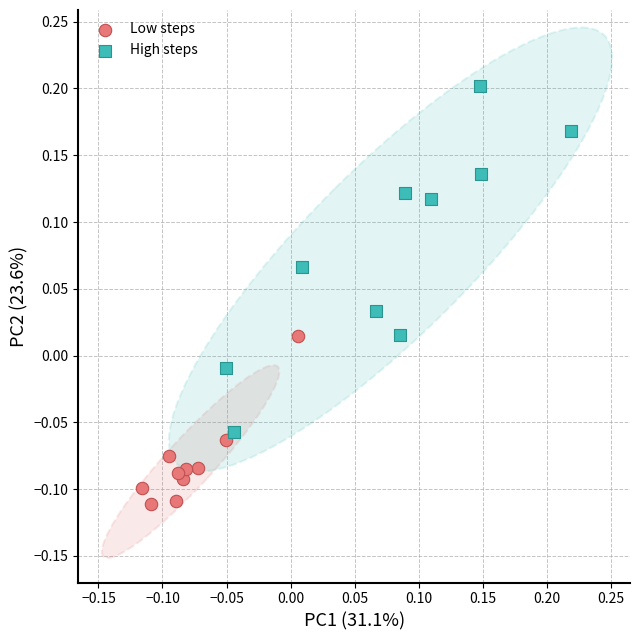

Which series reaches the maximum Y coordinate?

High steps